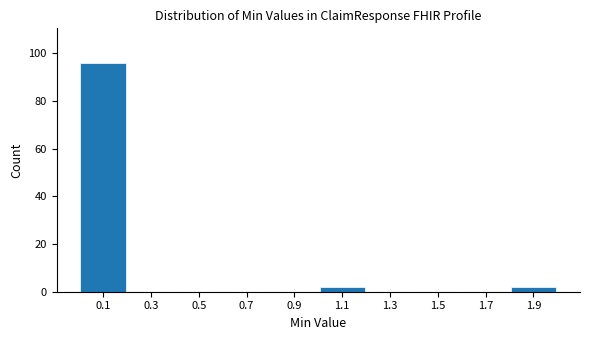

Which range on the x-axis has the tallest bar?

0.0 to 0.2